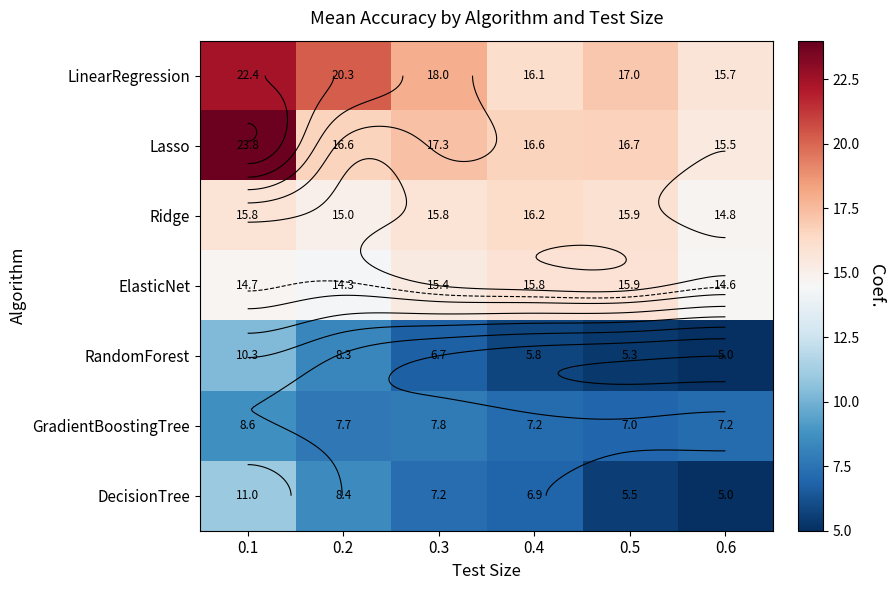

At how many categories does at least one series exceed 13?

6